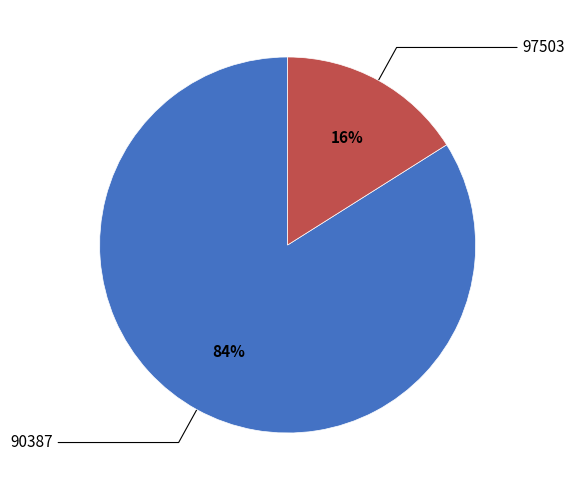

To the nearest percent, what is the average slice percentage?

50%